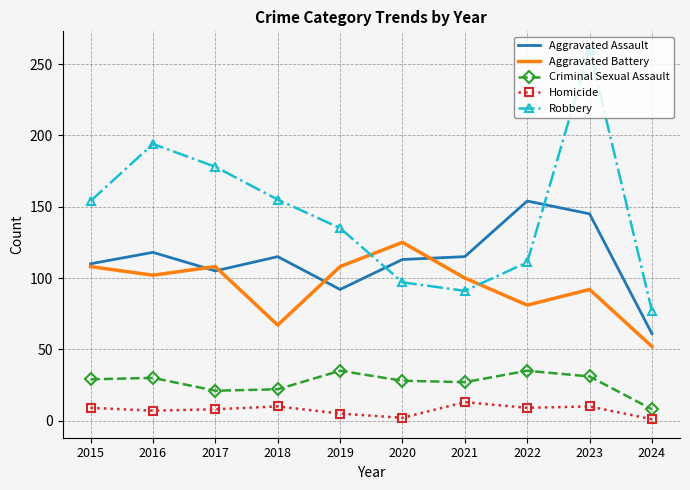

The value of Aggravated Assault at 2021 is 115. True or false?

True